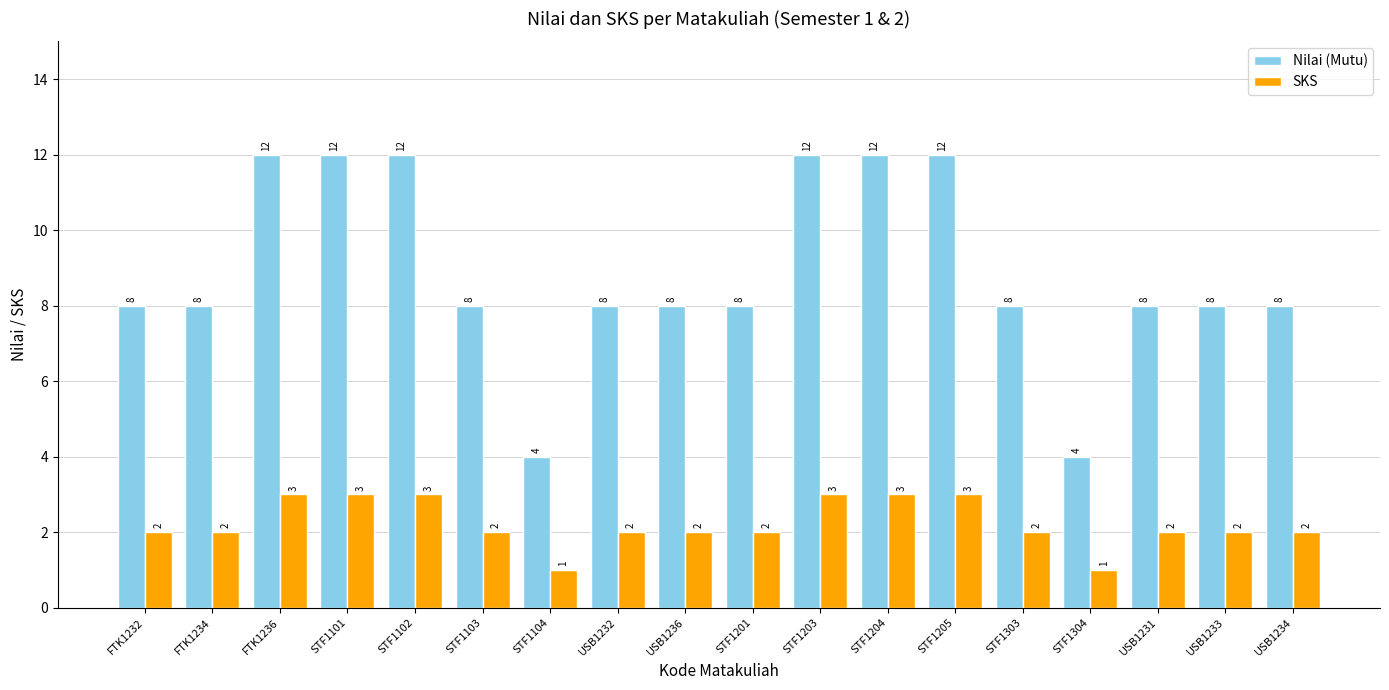

Between STF1104 and USB1234, which series saw the biggest shift?

Nilai (Mutu)